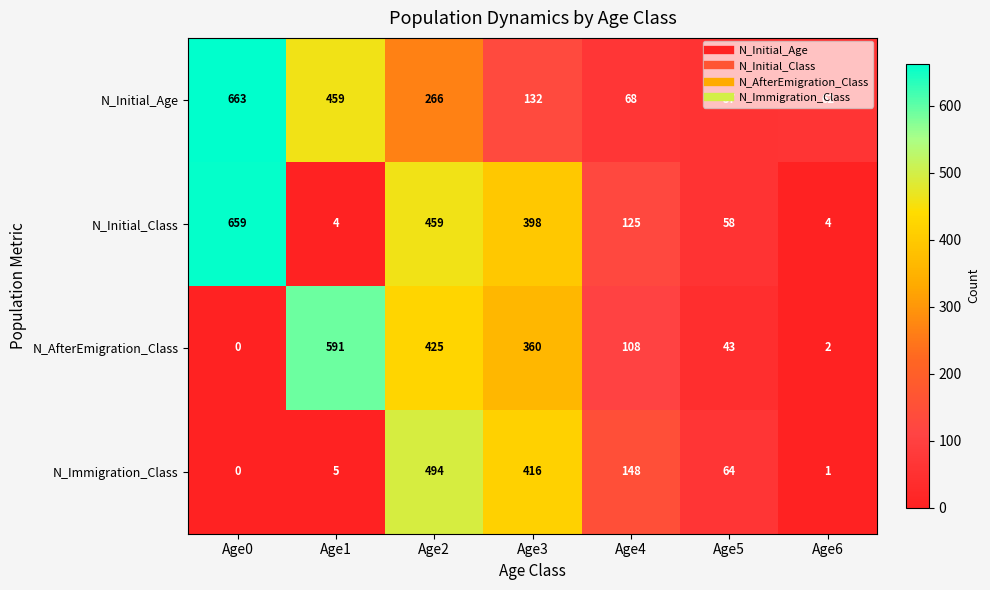

Rank the series by their maximum value, from lowest to highest.

N_Immigration_Class, N_AfterEmigration_Class, N_Initial_Class, N_Initial_Age